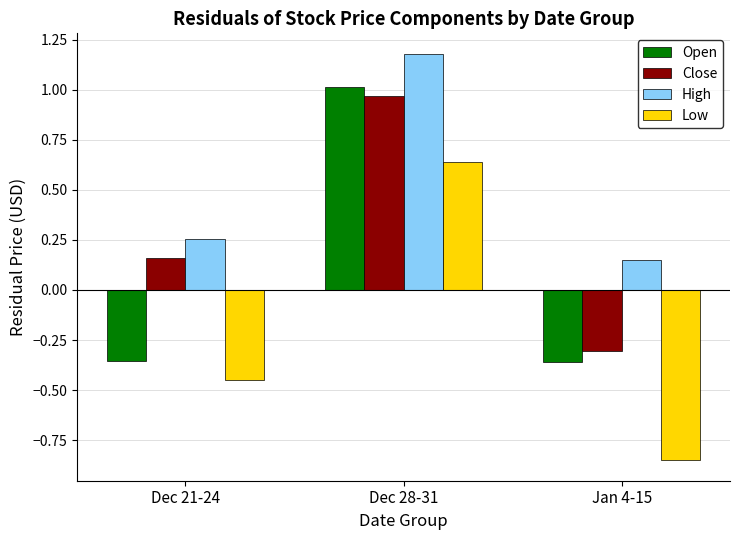

Rank the series at Dec 21-24 from highest to lowest value.

High, Close, Open, Low